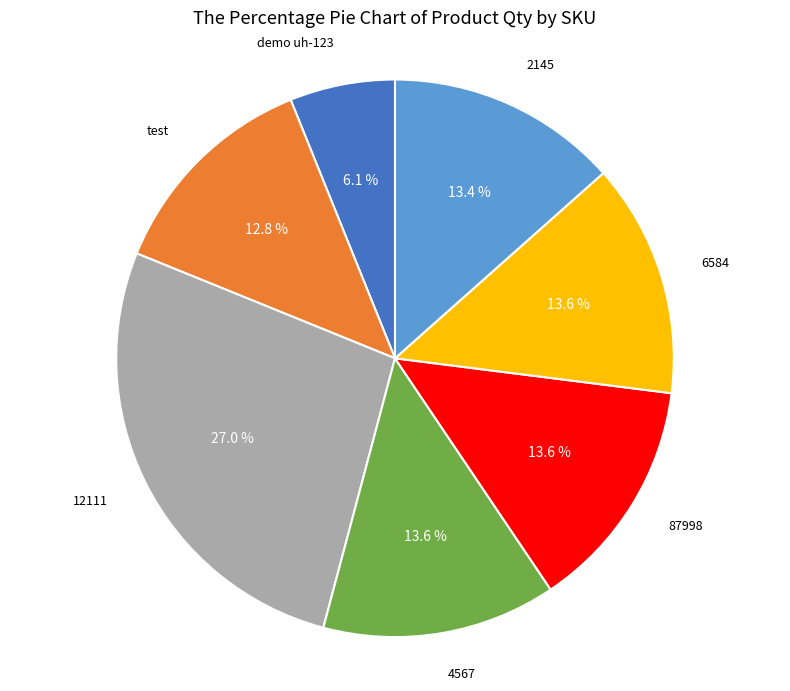

To the nearest percent, what portion does 4567 represent?

14%